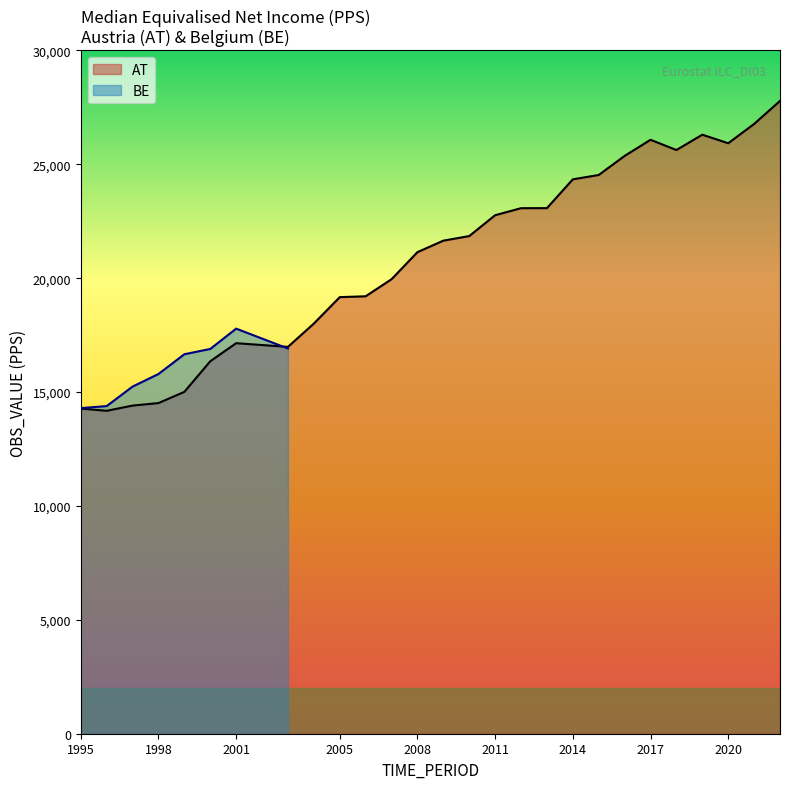

Is it true that the value at 2017 is 26076?

True